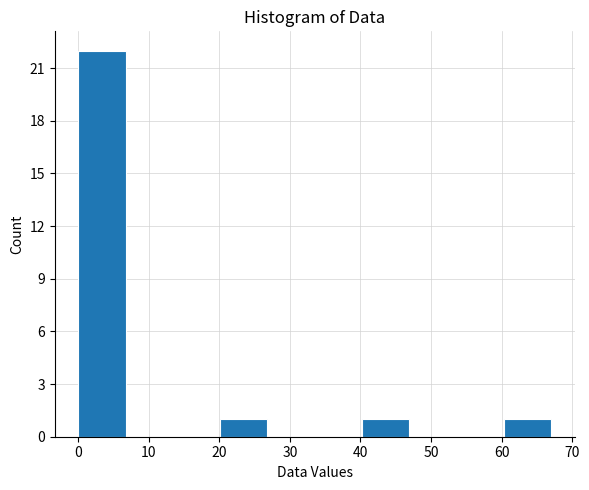

Reading left to right, list every bar in this chart as the range it spans on the x-axis followed by its height. Neither the bar edges nor the heights are printed on the chart, so give them approximately, as read against the axes.

0.0 to 6.7: 22
6.7 to 13.4: 0
13.4 to 20.1: 0
20.1 to 26.8: 1
26.8 to 33.5: 0
33.5 to 40.2: 0
40.2 to 46.9: 1
46.9 to 53.6: 0
53.6 to 60.3: 0
60.3 to 67.0: 1